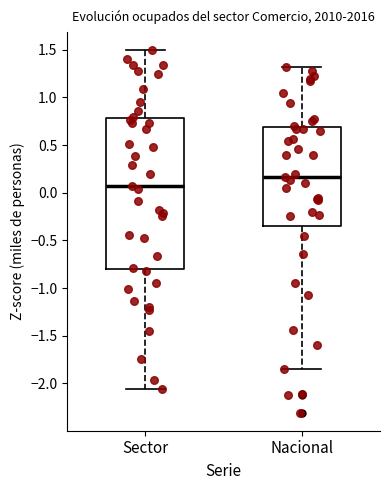

Reading left to right, transcribe this box plot: for each box, give where its median line is, the range the box spans, and where its two whiskers end, as read against the y-axis. The values are not printed on the chart, so give them approximately, as read against the axis.

Sector: median 0.05, box -0.80 to 0.80, whiskers -2.05 to 1.50
Nacional: median 0.15, box -0.35 to 0.70, whiskers -1.85 to 1.30